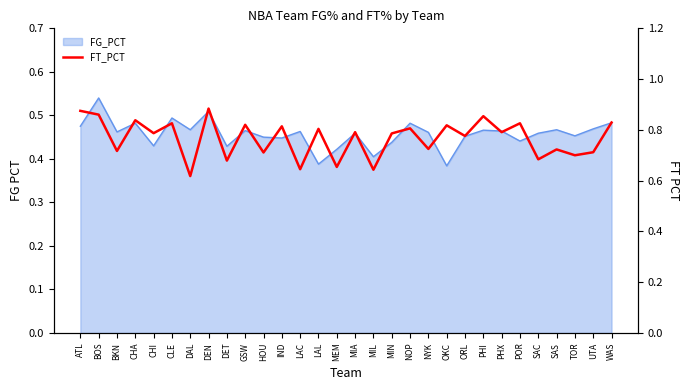

How many data points does each series have?

30